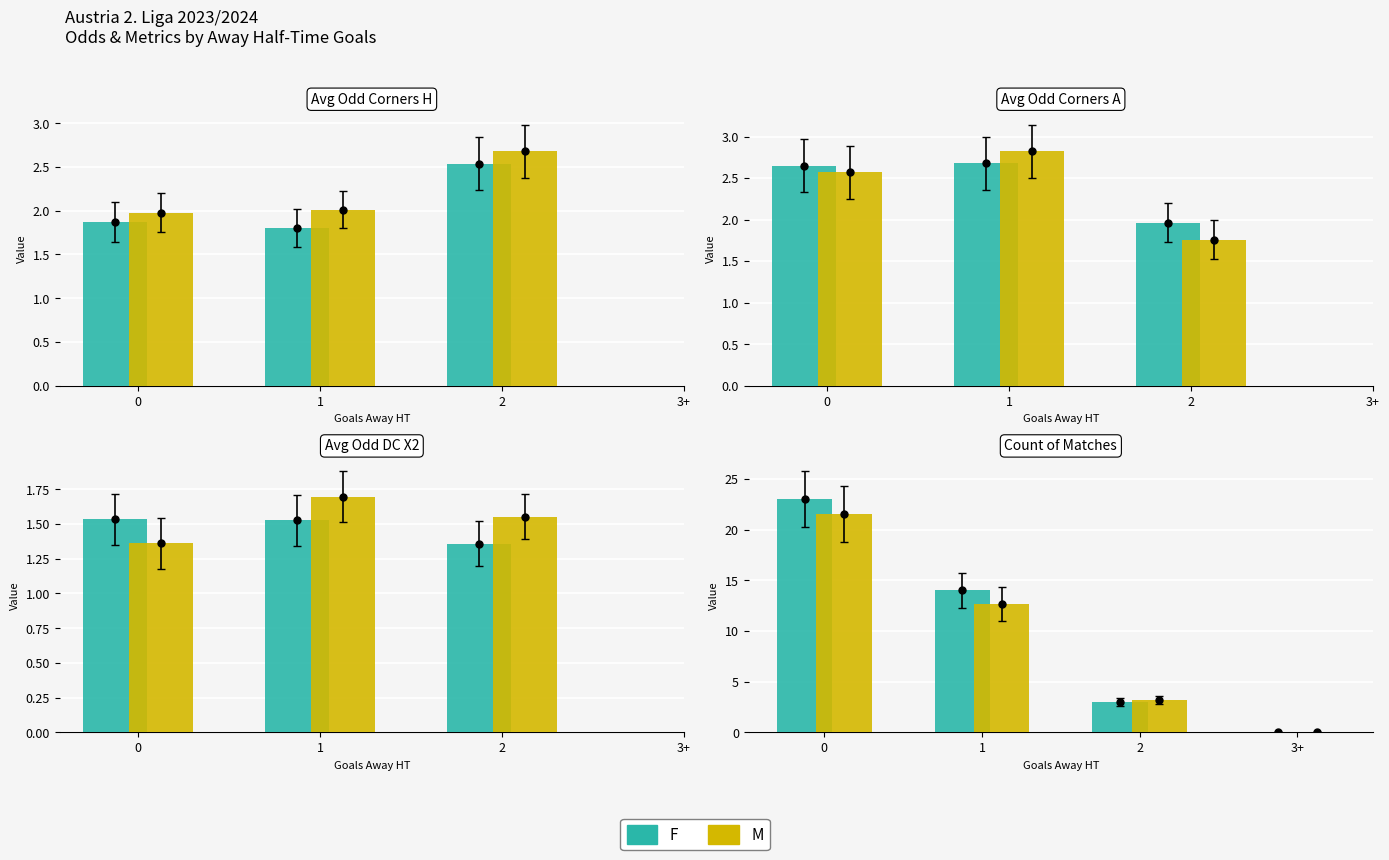

What are all the series names shown in the legend?

F, M